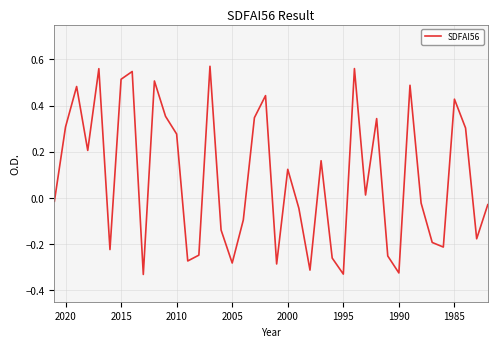

What is the value of the 36th point from the left?

-0.2